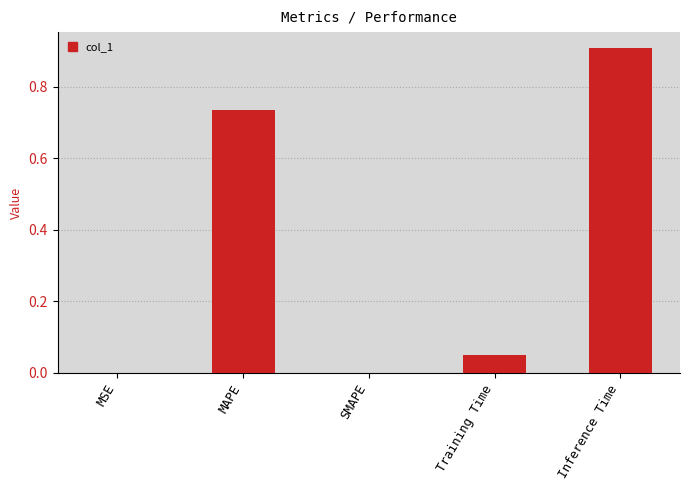

What is the maximum value shown in the chart?

0.9